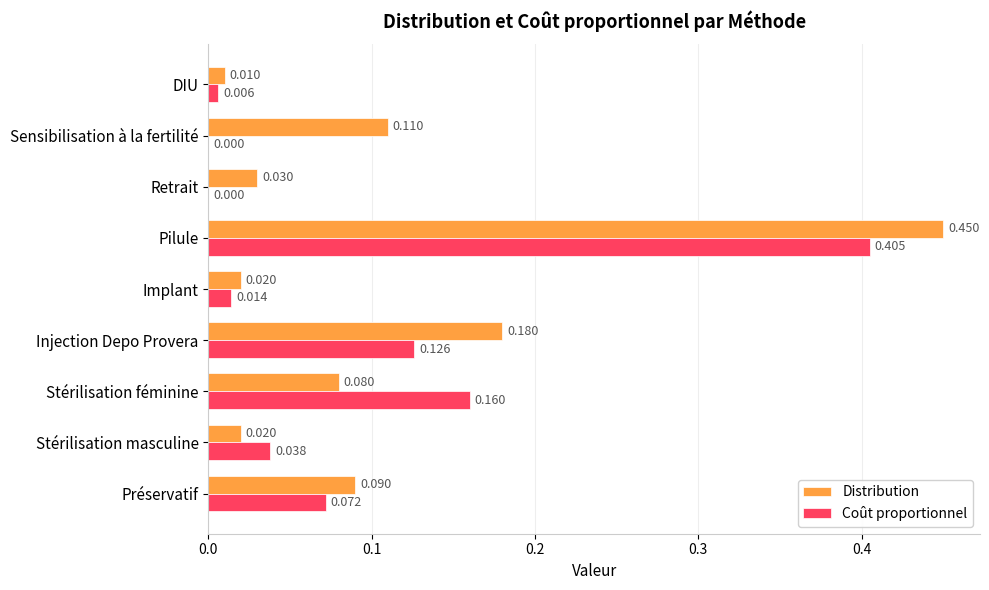

At which label does Coût proportionnel reach its peak?

Pilule